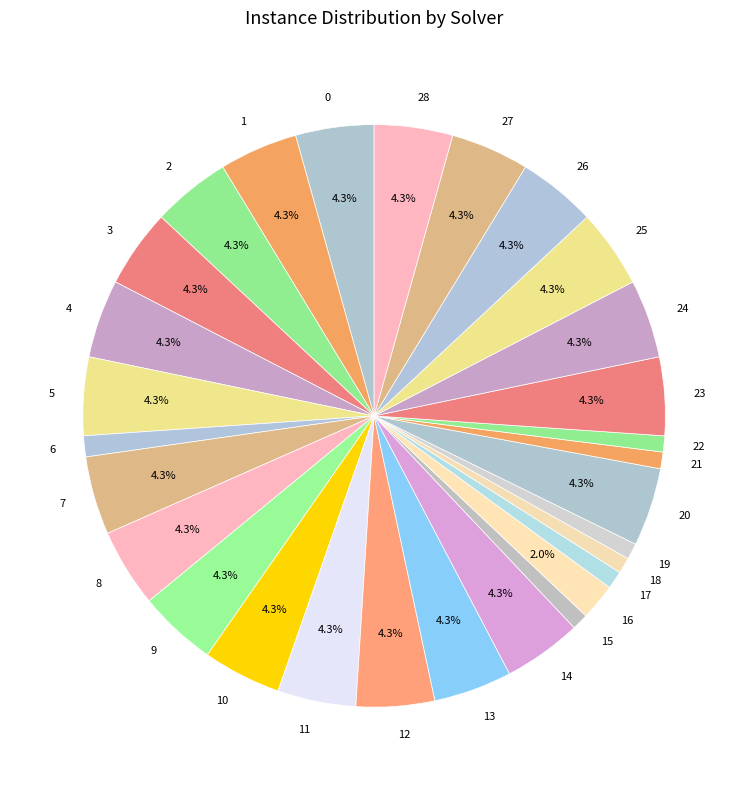

Is 22 the majority of the pie?

No